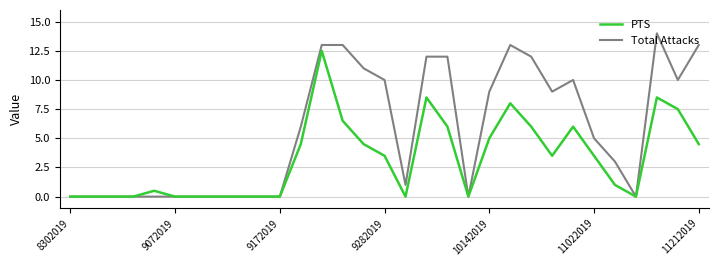

Which series has the widest spread of values?

Total Attacks